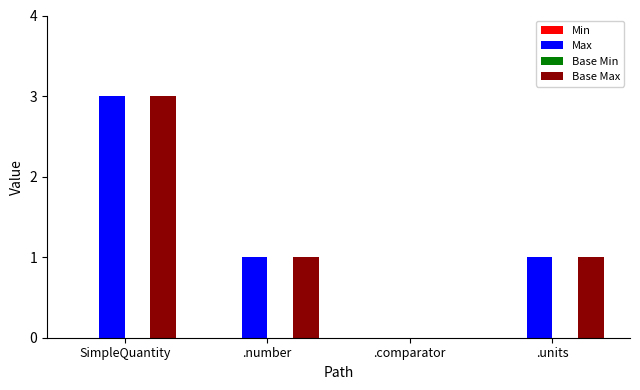

What is the total value across all series at .units?

2